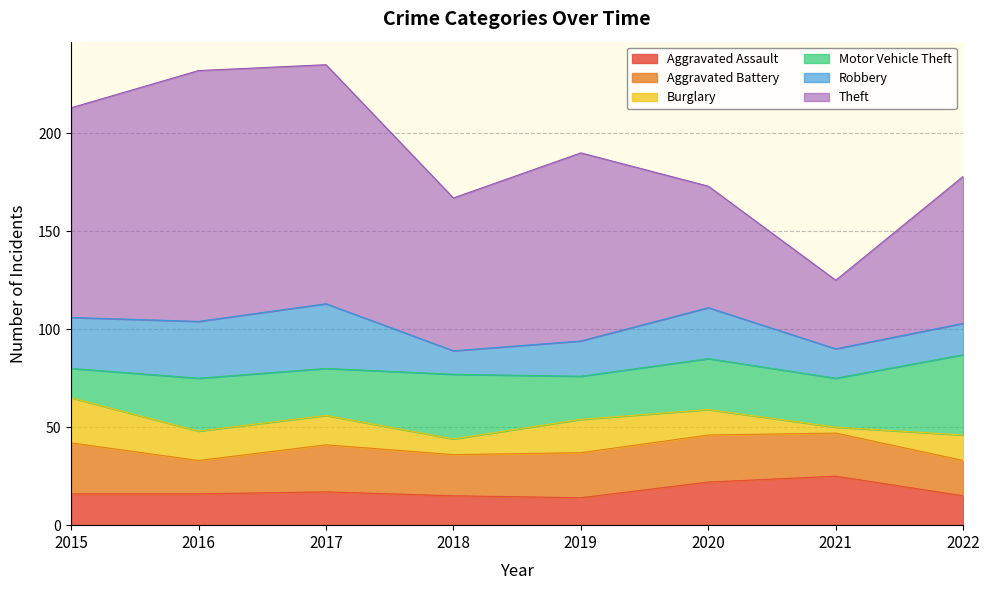

List the labels in order of Aggravated Assault value, largest first.

2021, 2020, 2017, 2015, 2016, 2018, 2022, 2019